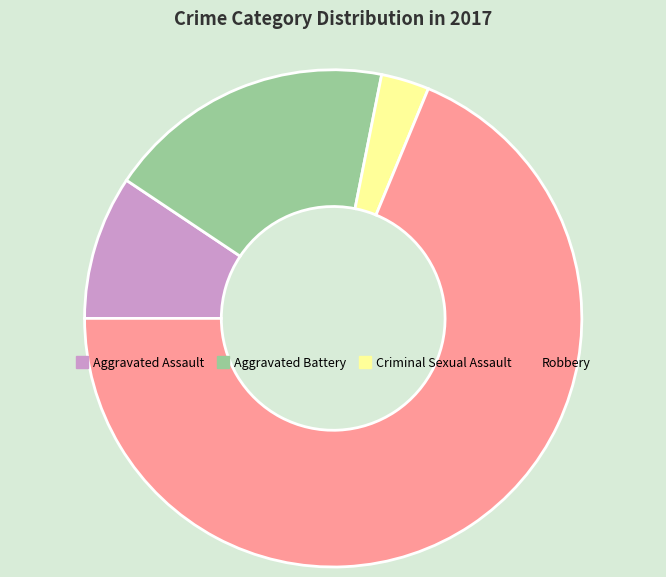

Do Criminal Sexual Assault and Aggravated Battery together represent more than half of the pie?

No